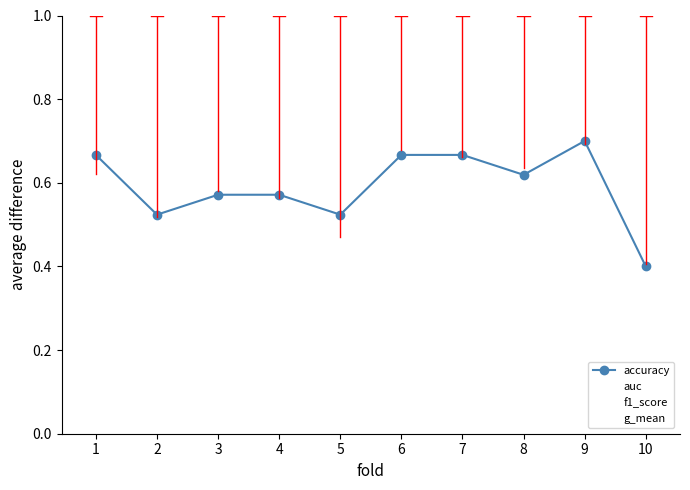

How many lines are shown in the chart?

4